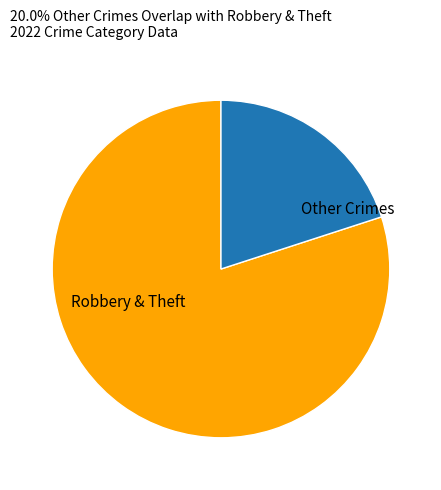

Which has a higher value, Robbery & Theft or Other Crimes?

Robbery & Theft